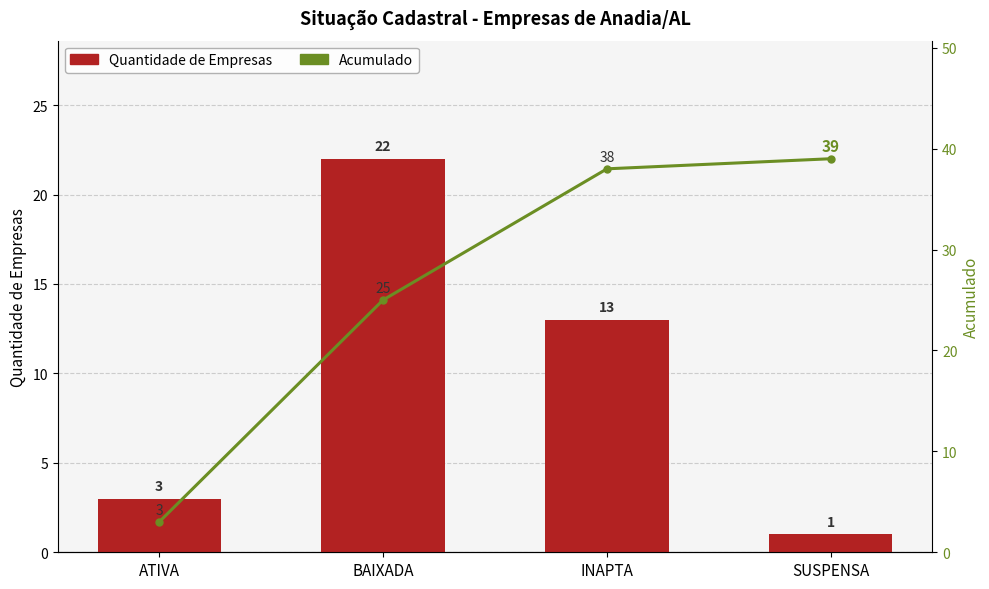

What is the label of the 4th bar from the right?

ATIVA